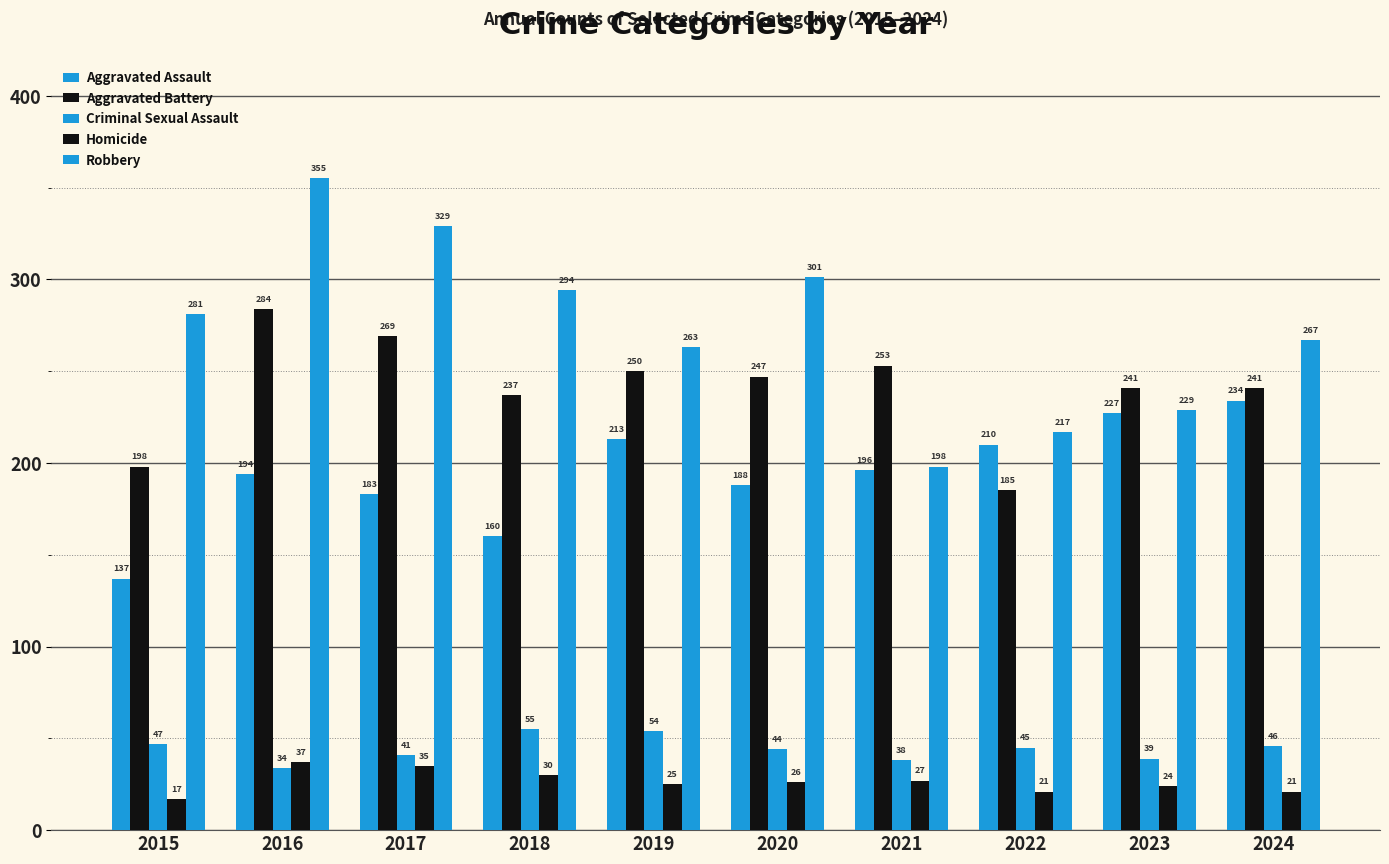

Is it true that Robbery equals 290 at 2021?

False